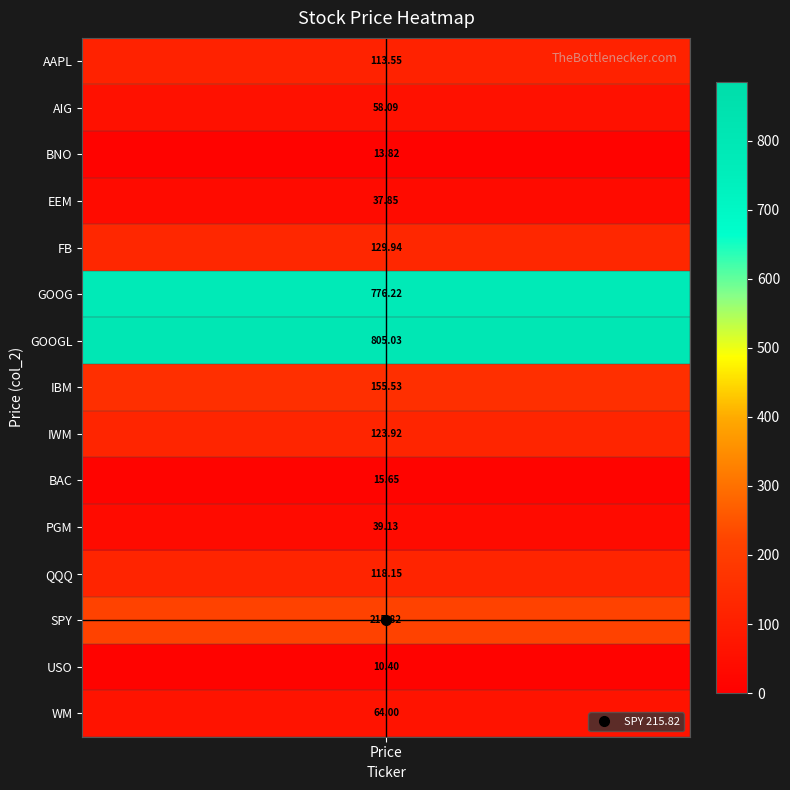

What is the ratio of the value at AAPL to the value at SPY?

0.5